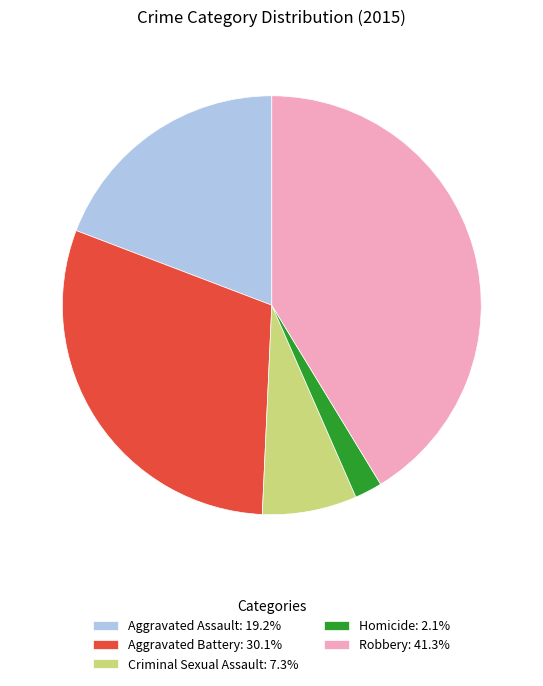

Is it true that Criminal Sexual Assault is 7% of the pie?

True